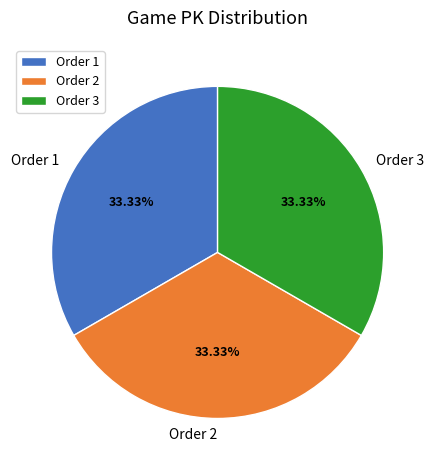

What is the ratio of the value at Order 2 to the value at Order 1?

1.0